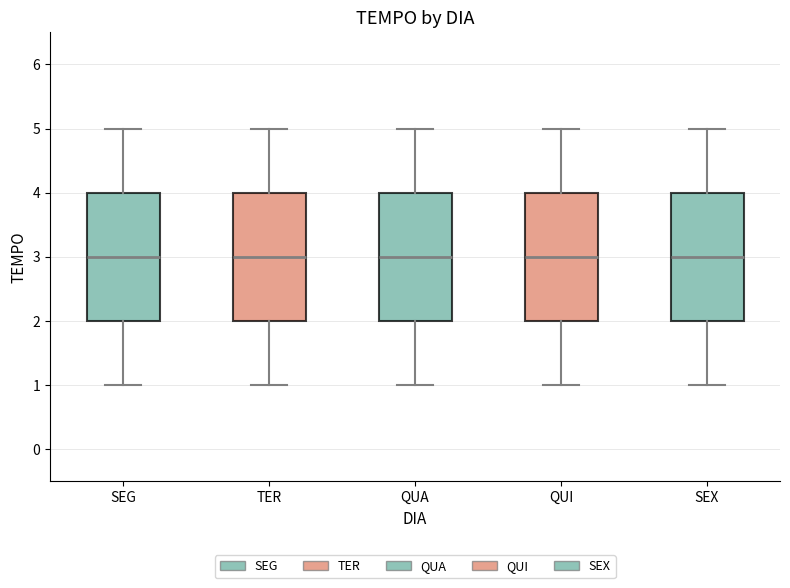

Reading left to right, transcribe this box plot: for each box, give where its median line is, the range the box spans, and where its two whiskers end, as read against the y-axis. The values are not printed on the chart, so give them approximately, as read against the axis.

SEG: median 3, box 2 to 4, whiskers 1 to 5
TER: median 3, box 2 to 4, whiskers 1 to 5
QUA: median 3, box 2 to 4, whiskers 1 to 5
QUI: median 3, box 2 to 4, whiskers 1 to 5
SEX: median 3, box 2 to 4, whiskers 1 to 5